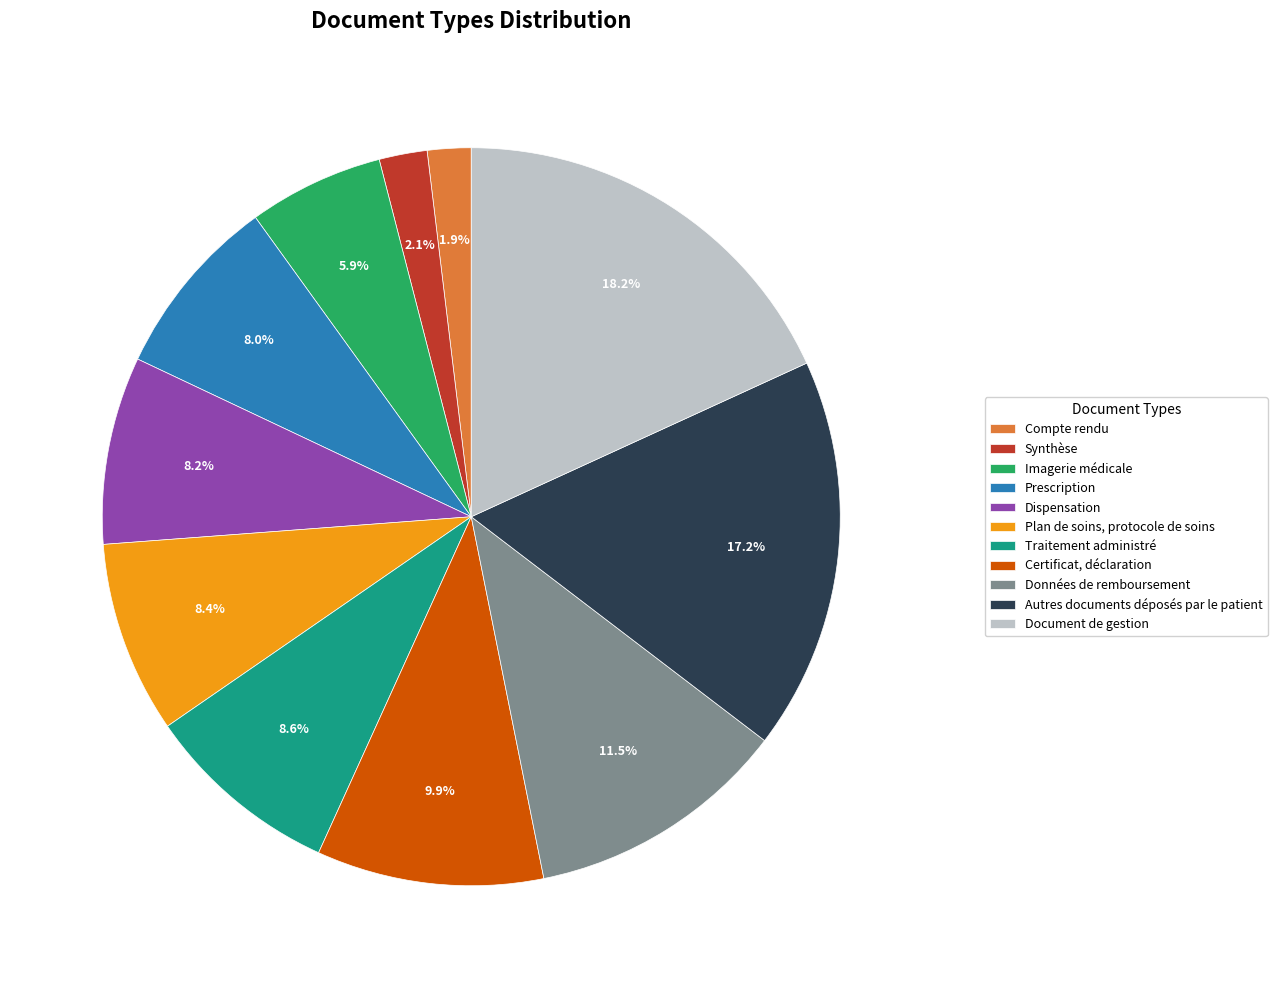

Which has a higher value, Imagerie médicale or Synthèse?

Imagerie médicale